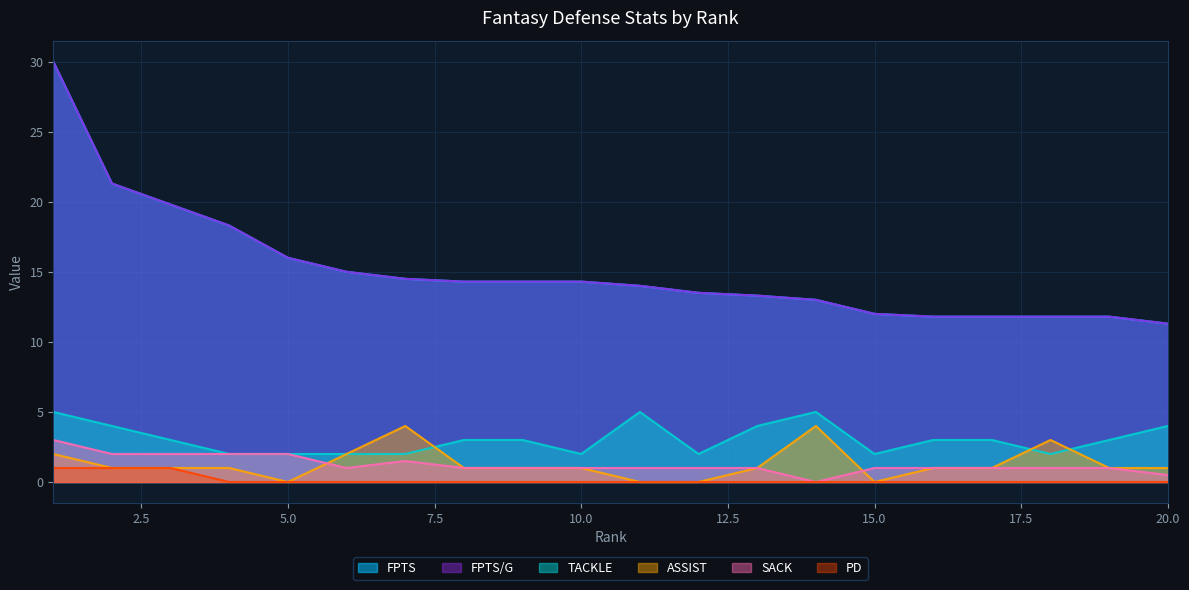

How many data points does each series have?

20